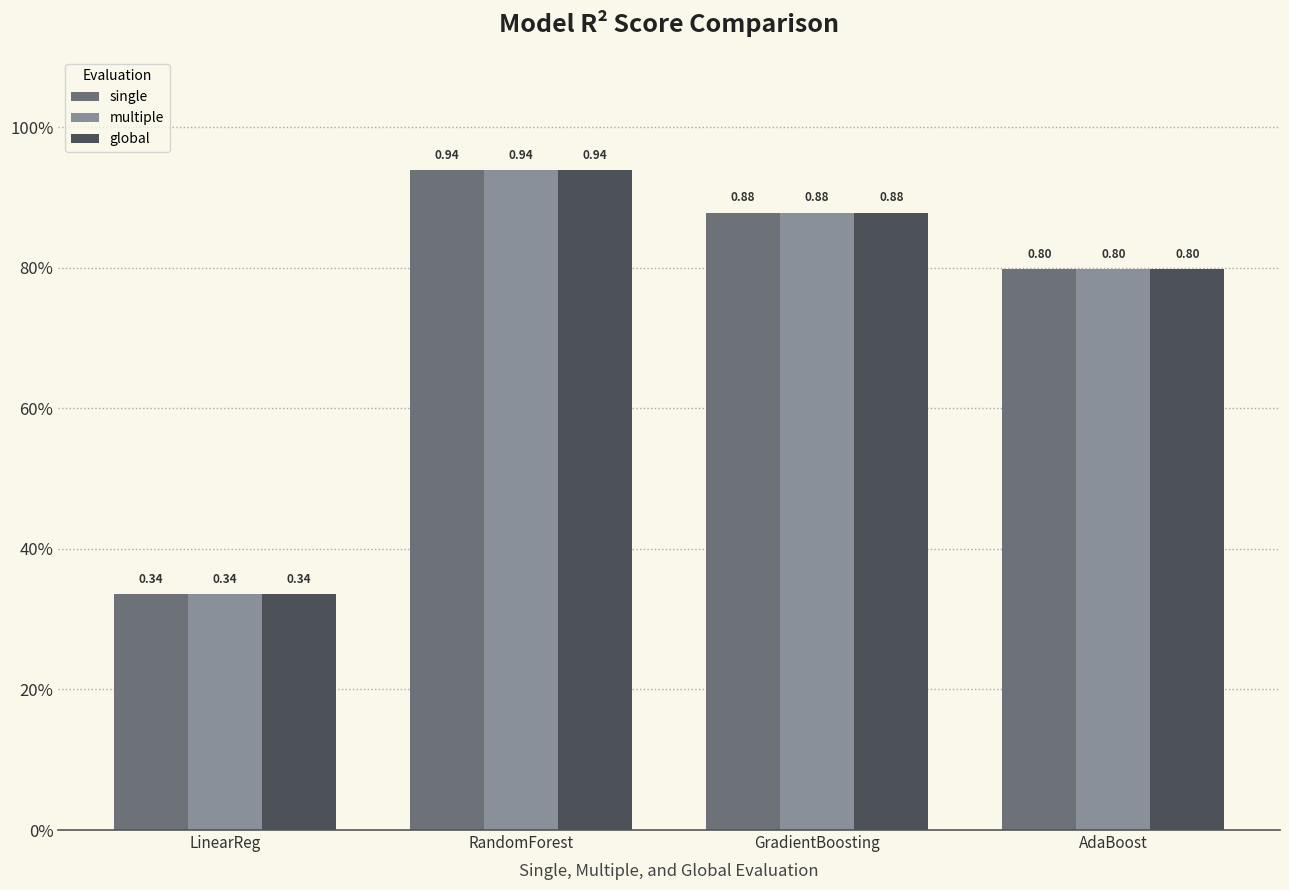

Are the bars grouped side by side (vs. stacked)?

Yes